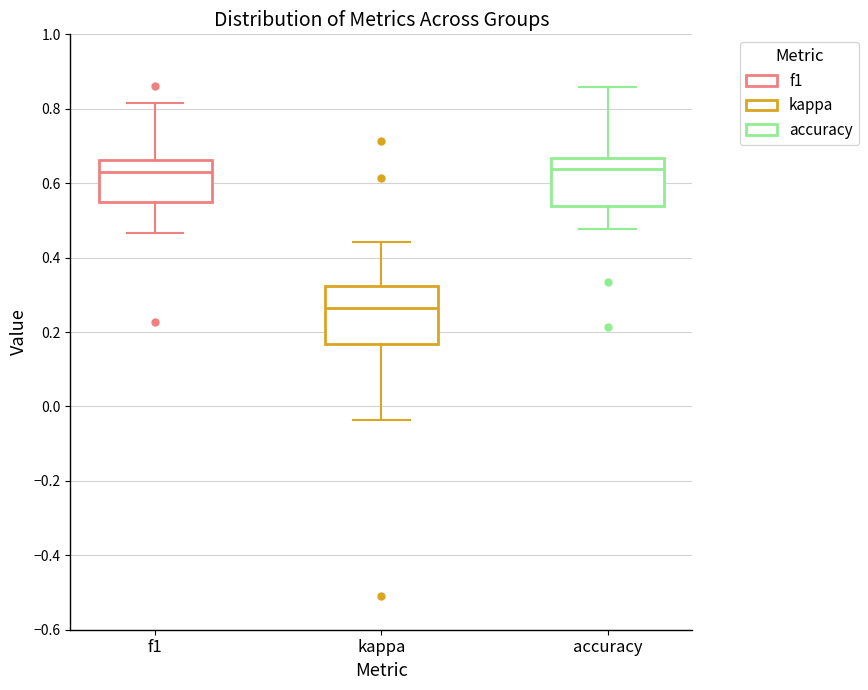

Which box is the tallest, from its lower edge to its upper edge?

kappa